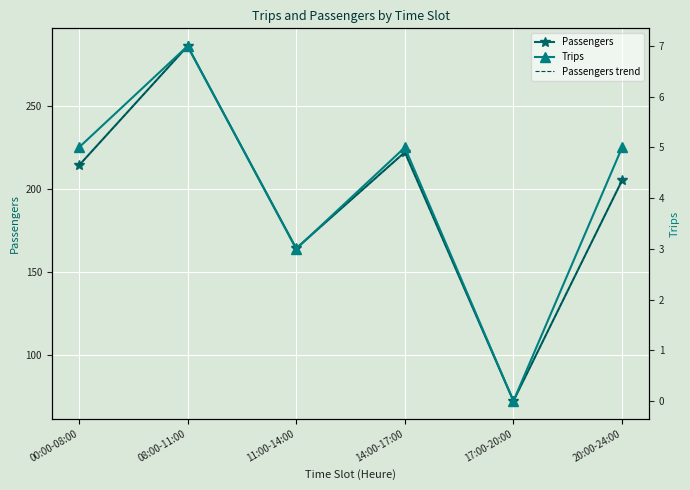

How many data points does each series have?

6